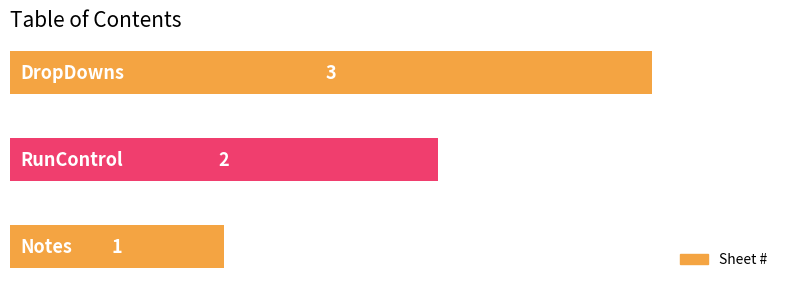

What is the smallest value displayed?

1